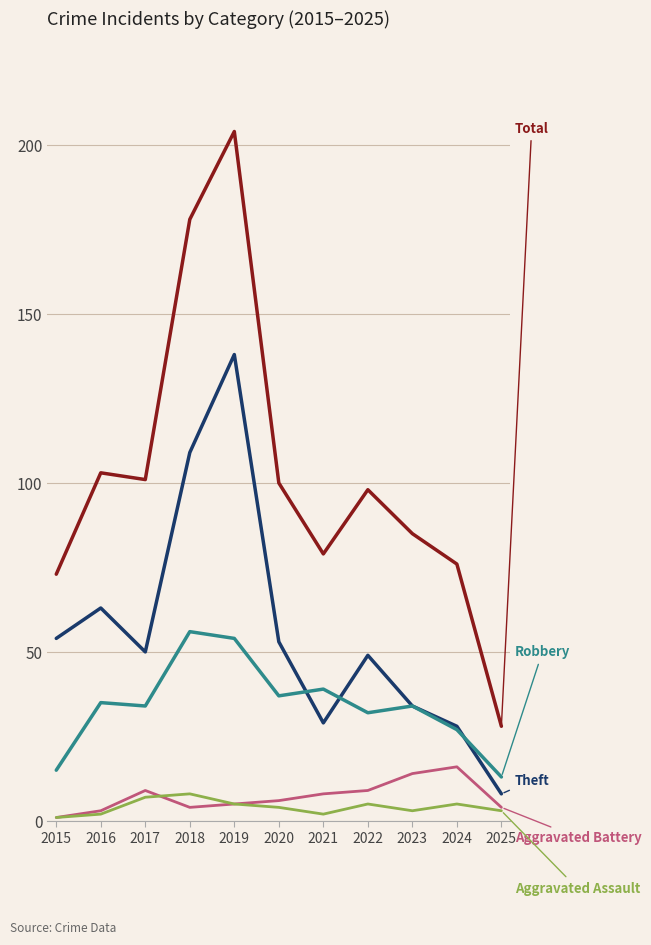

What is the spread (max minus min) of values at 2017?

94